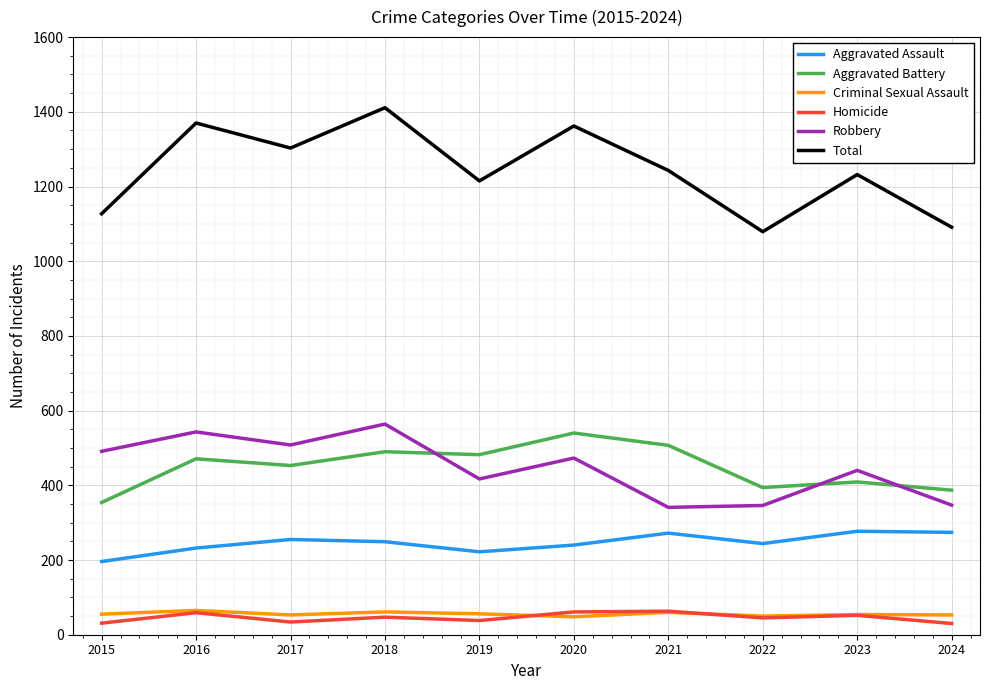

How many lines are shown in the chart?

6